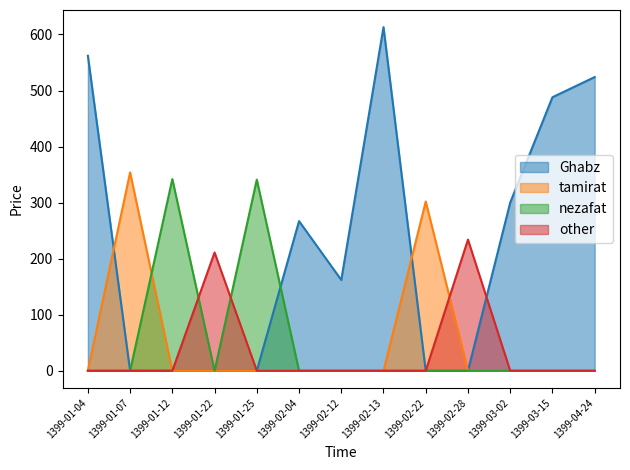

The Ghabz series shows 329 at 1399-03-15. True or false?

False